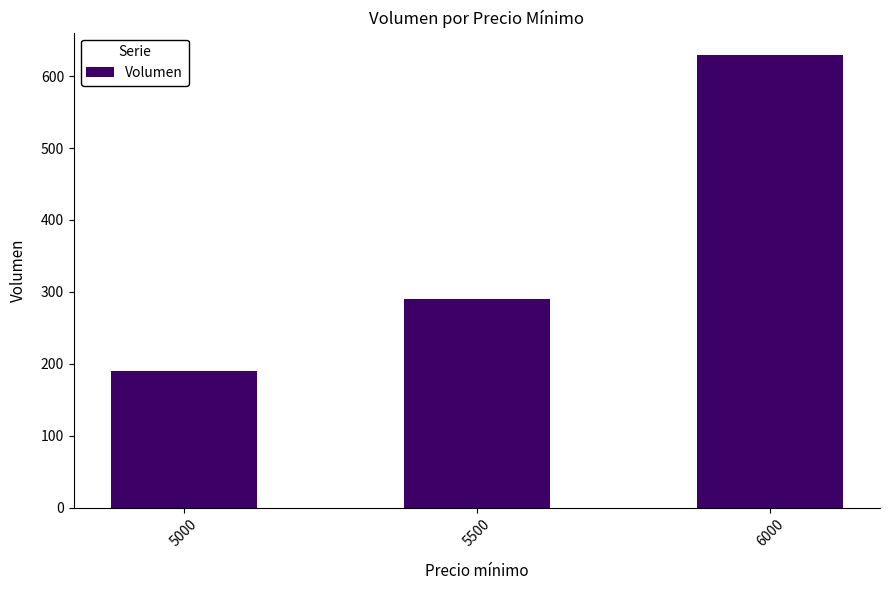

Where is the data nearest to the value 409?

5500